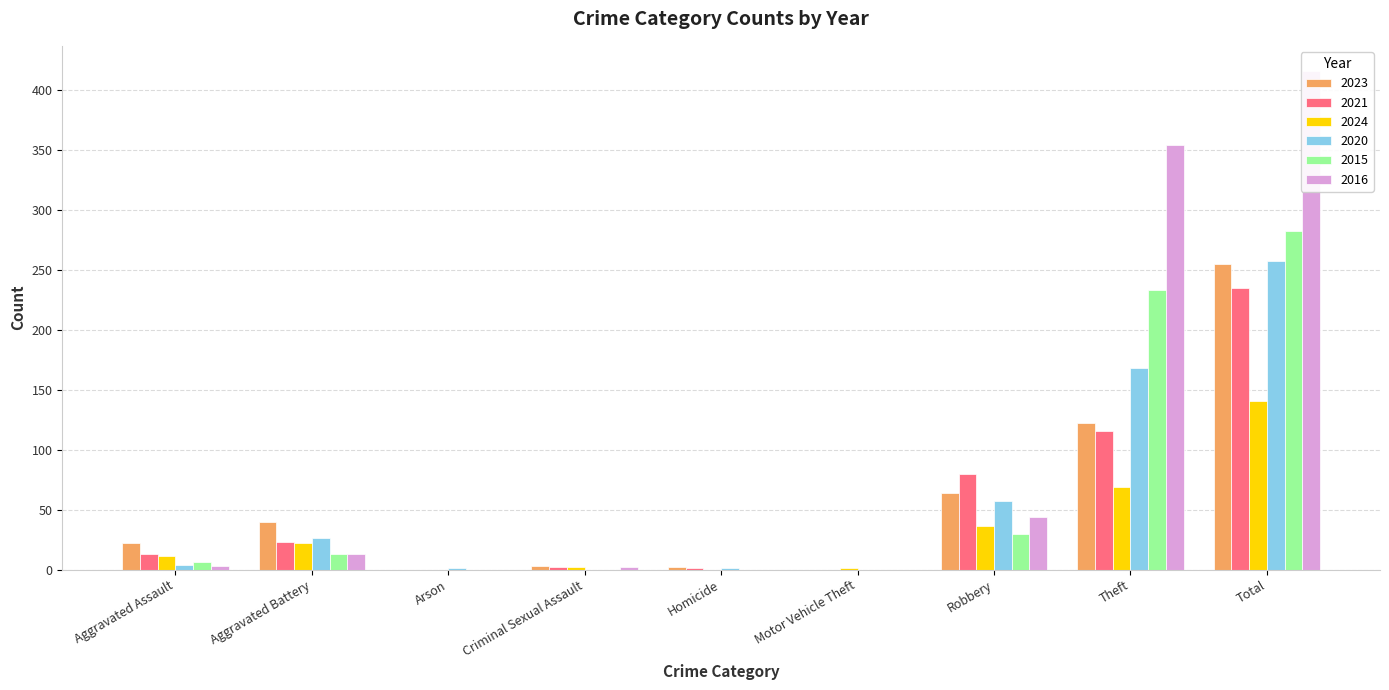

What are all the series names shown in the legend?

2023, 2021, 2024, 2020, 2015, 2016